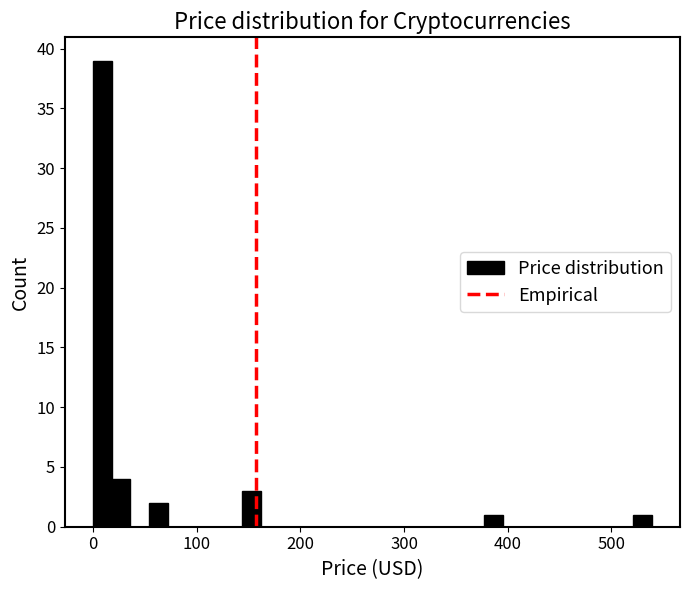

Read against the x-axis, roughly where is the centre of the tallest bar?

10